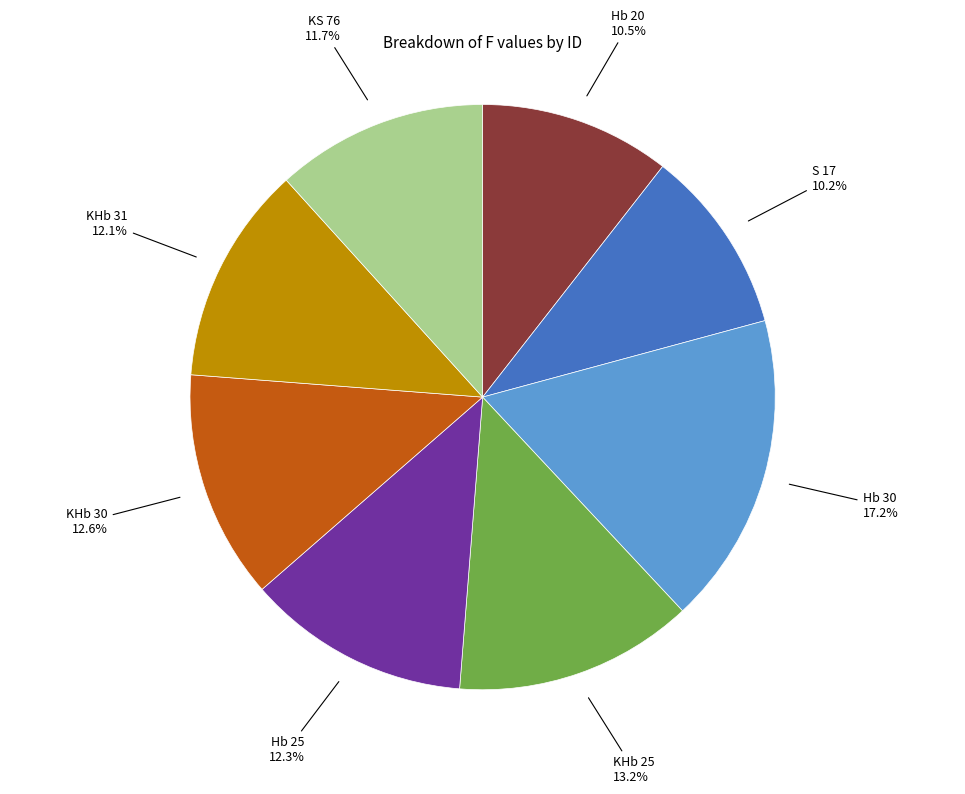

Does any single category account for the majority?

No